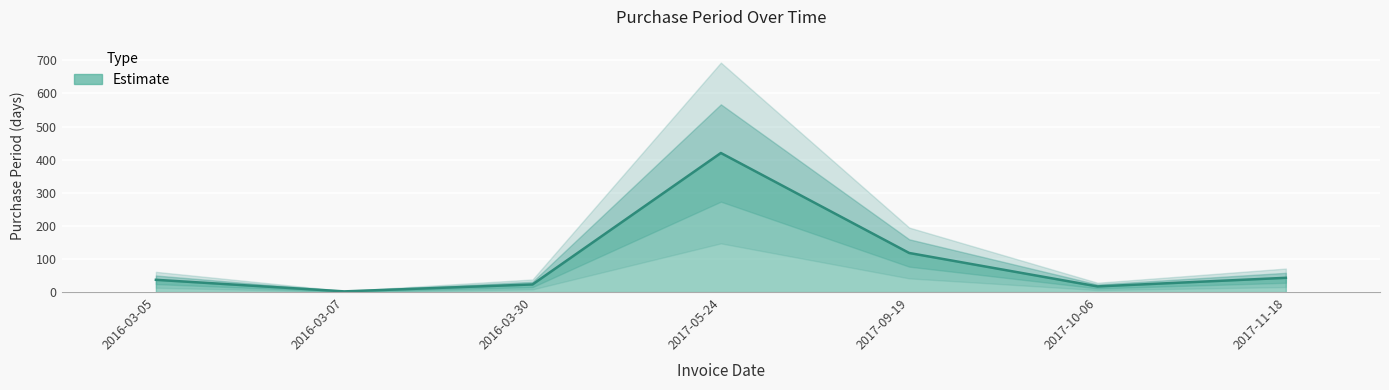

What is the maximum value shown in the chart?

420